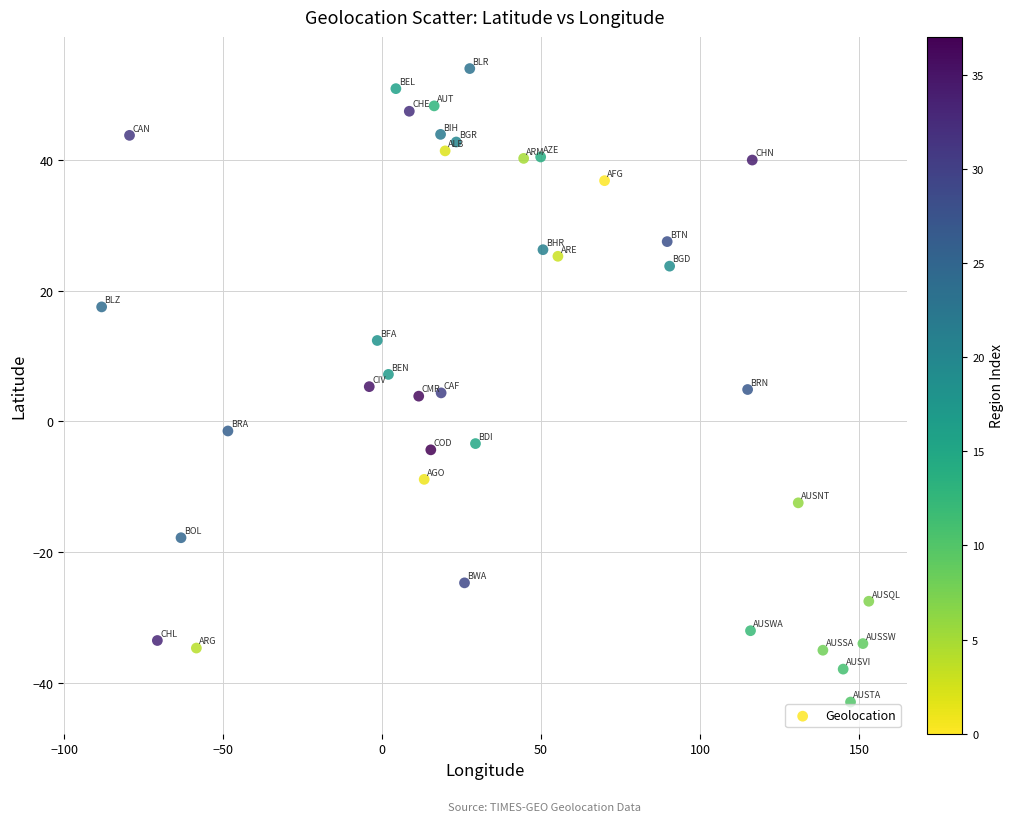

What is the range of X values (max minus min)?

241.2